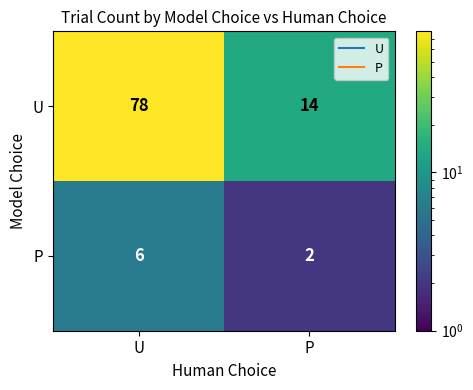

The U series shows 78 at U. True or false?

True